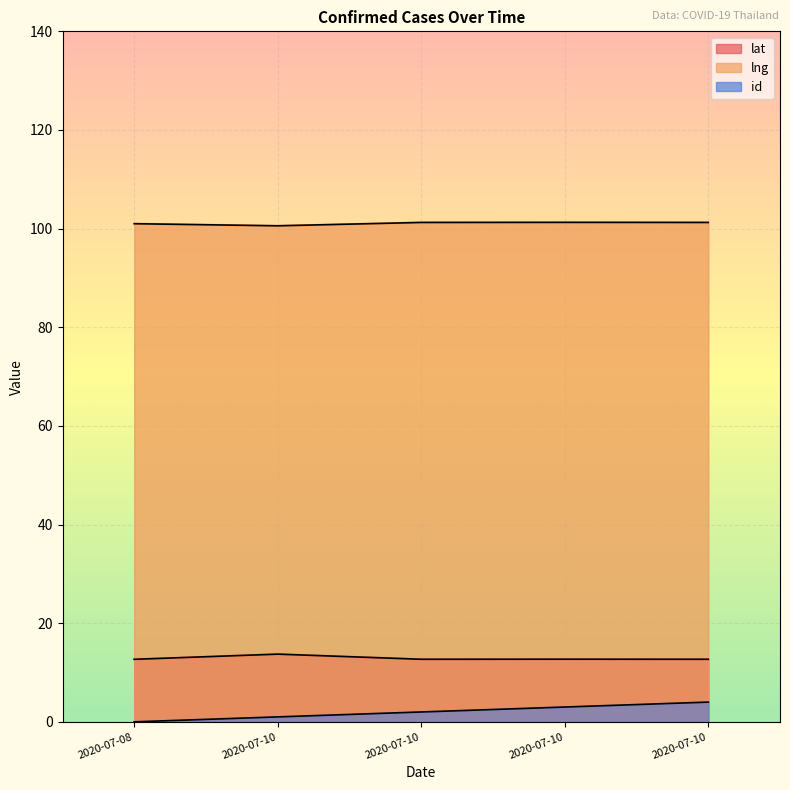

What is the maximum value shown in the chart?

101.3